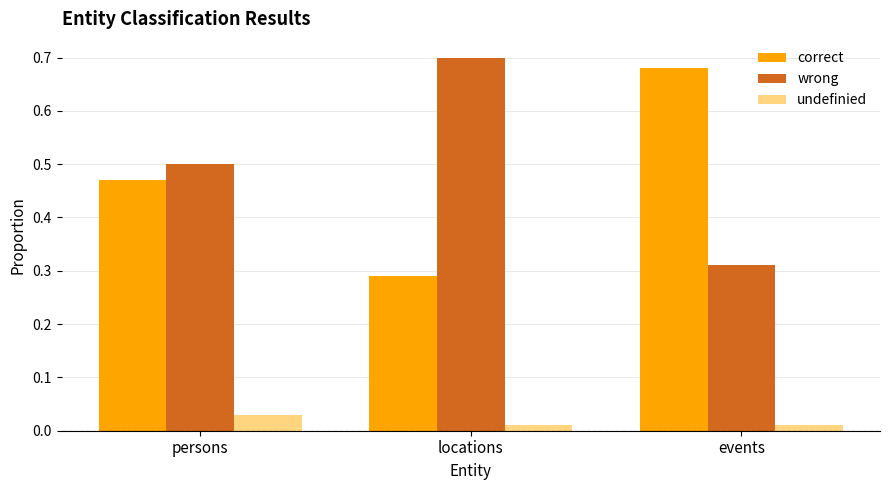

What is the total value across all series at persons?

1.0